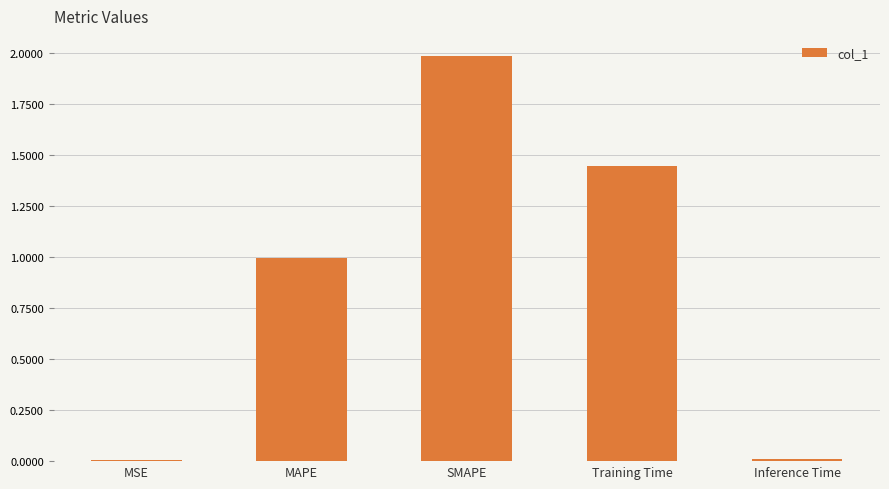

The chart shows a value of 1.4 at MAPE. True or false?

False